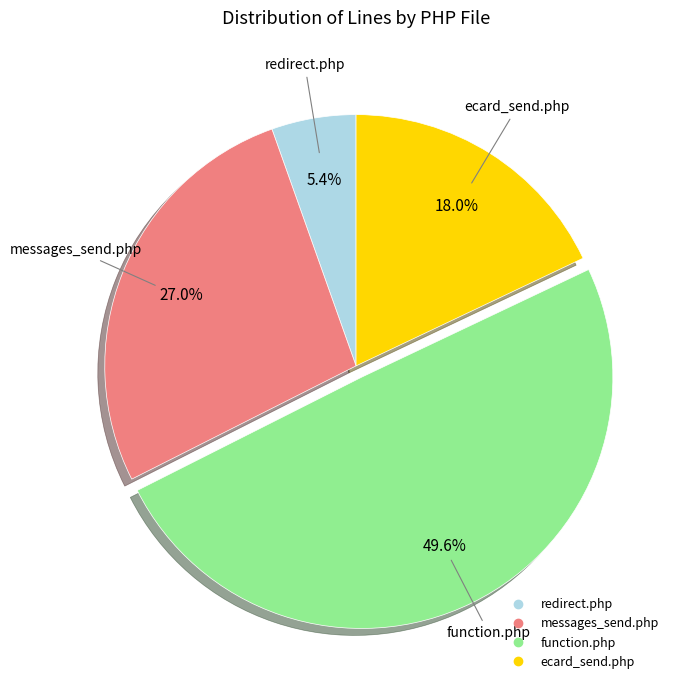

What percentage is the messages_send.php slice, to the nearest percent?

27%